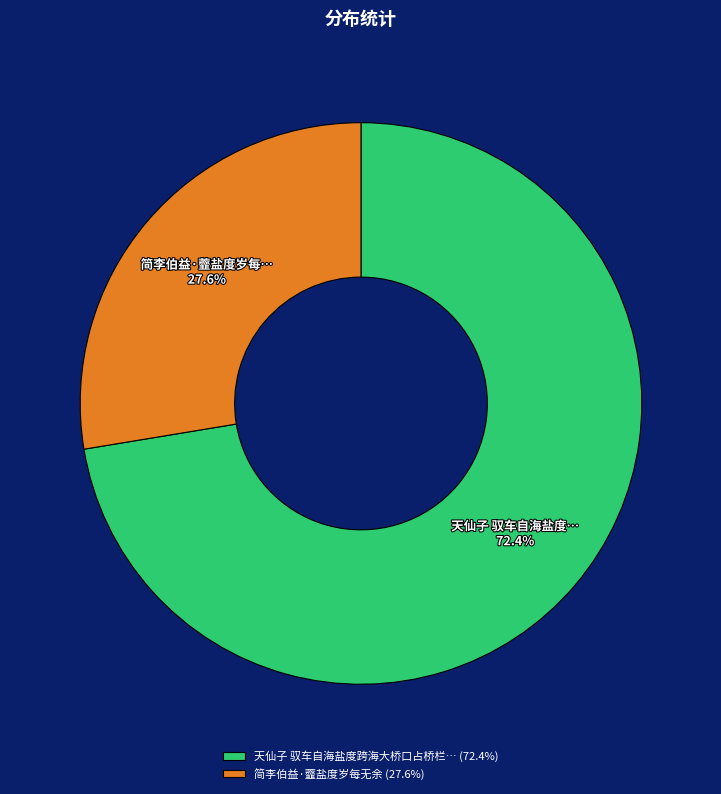

Is there any slice that represents more than half of the pie?

Yes